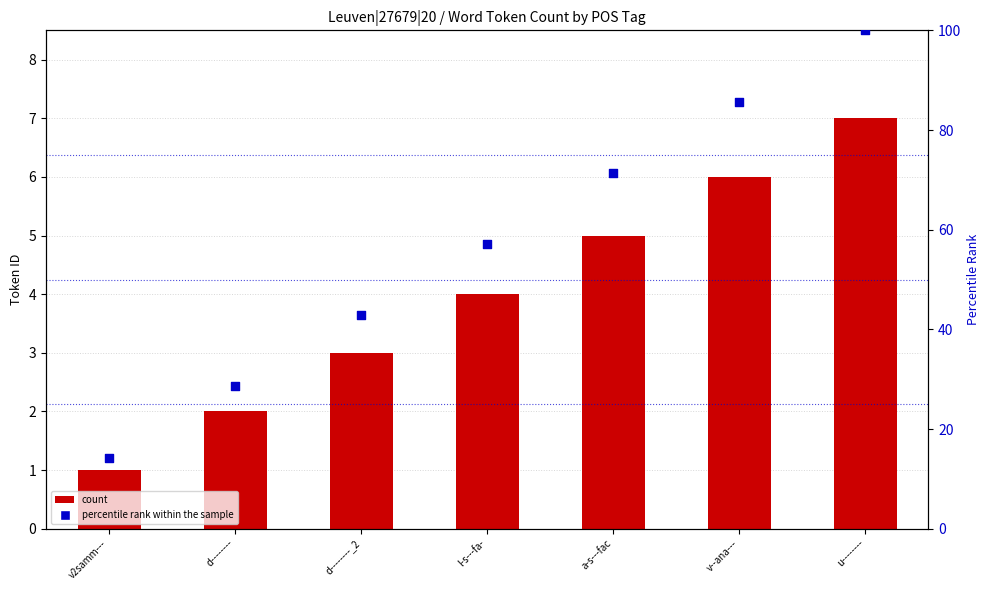

Which series contains the lowest Y value?

count